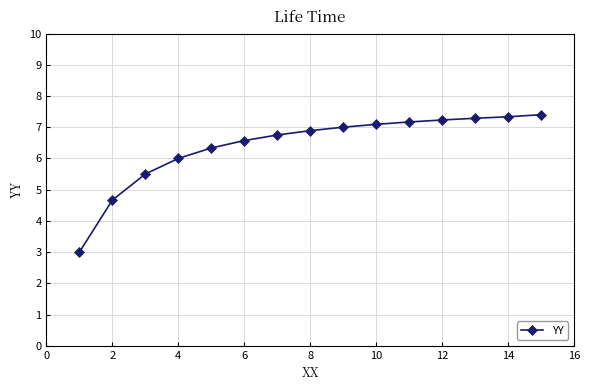

Is this an area chart (filled region under the line)?

No